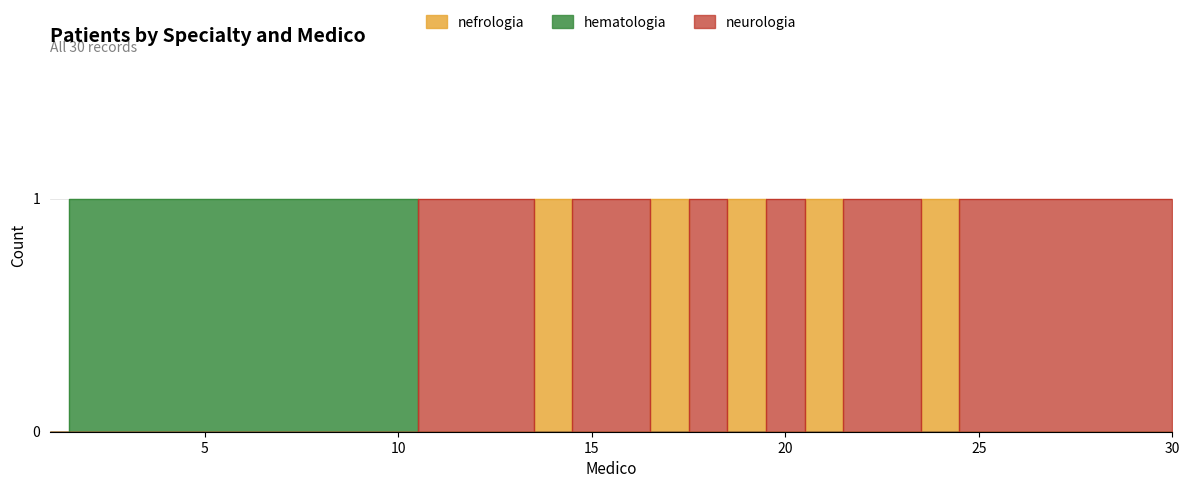

Count the number of categories in the chart.

30